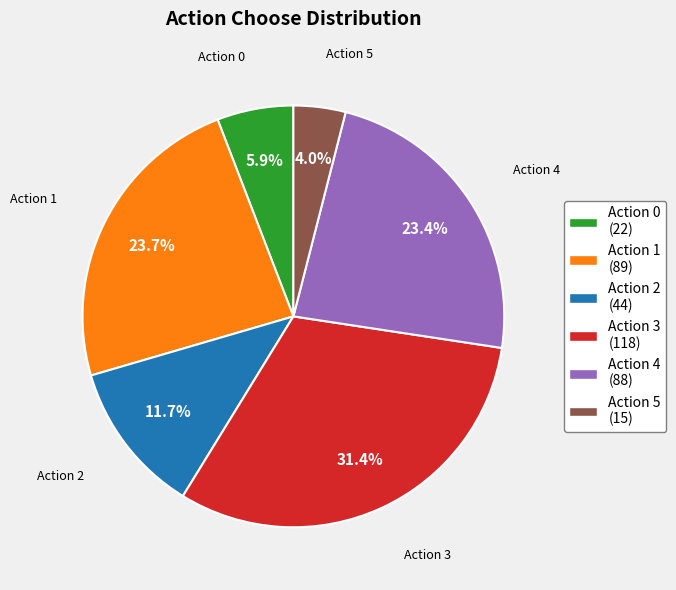

Count the number of slices in the pie.

6